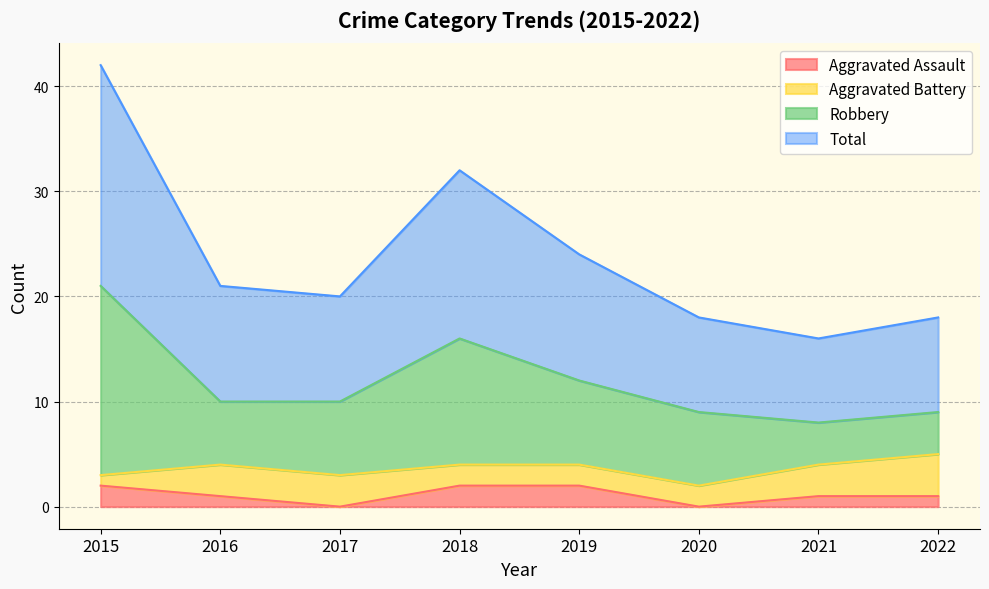

What is the difference between the second highest and second lowest values in the Robbery series?

7